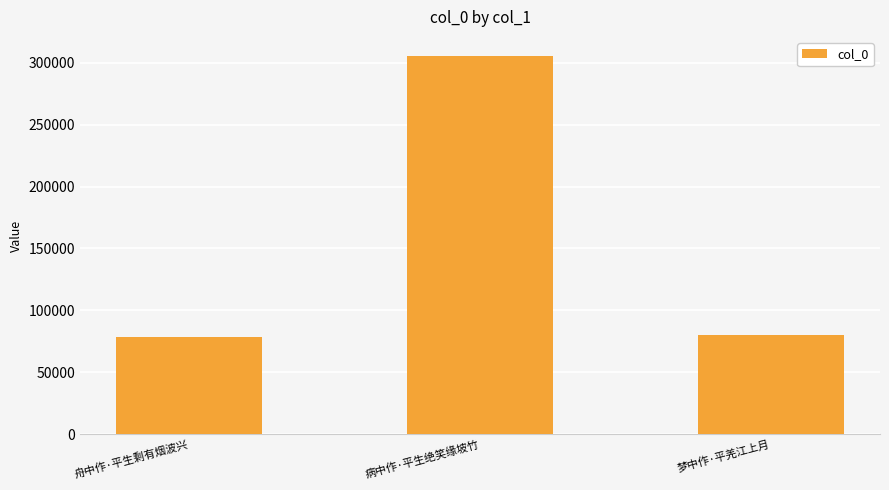

What is the sum of the values at 病中作·平生绝笑缘坡竹 and 梦中作·平羌江上月?

385822